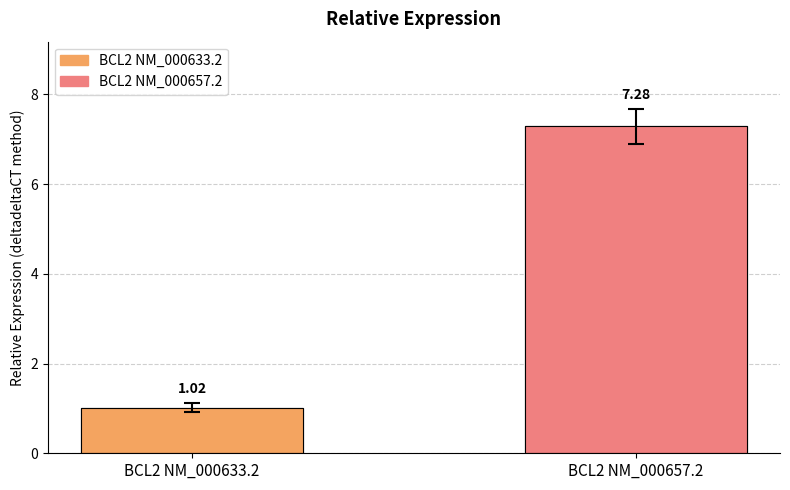

What is the label of the 1st bar from the left?

BCL2 NM_000633.2